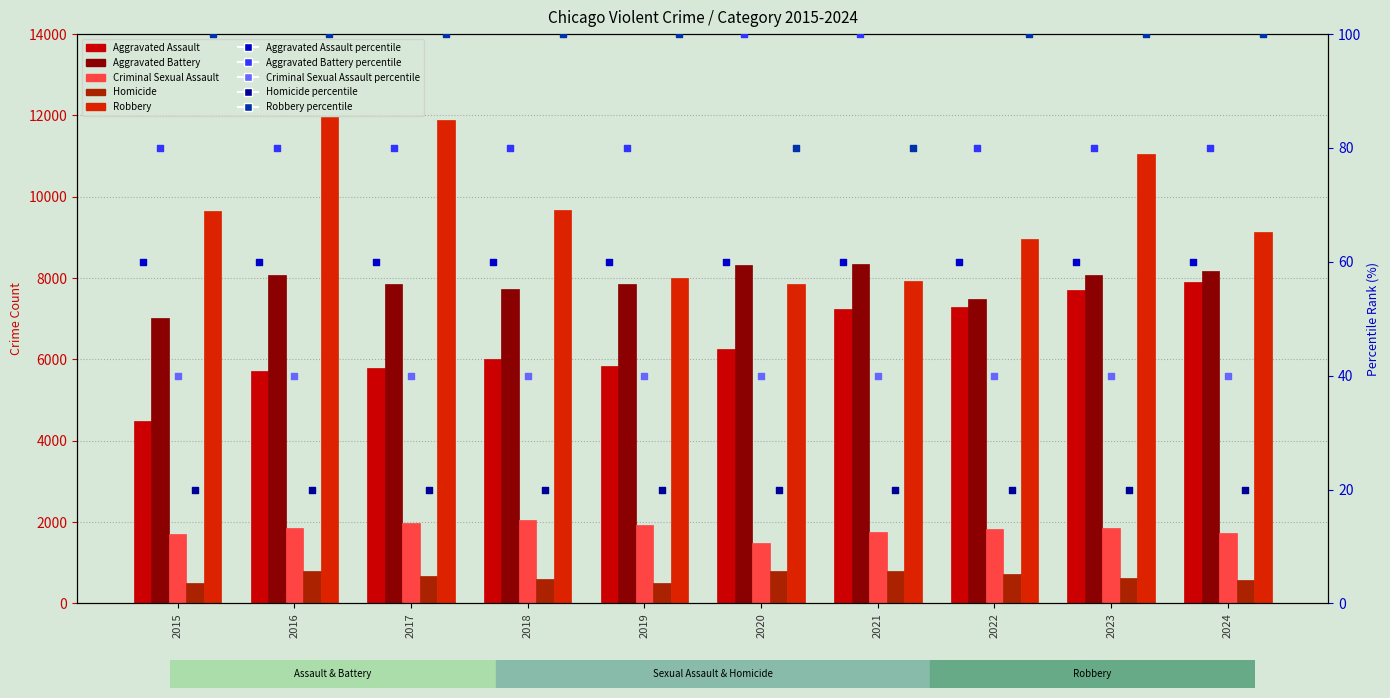

Which series reaches the maximum Y coordinate?

Robbery